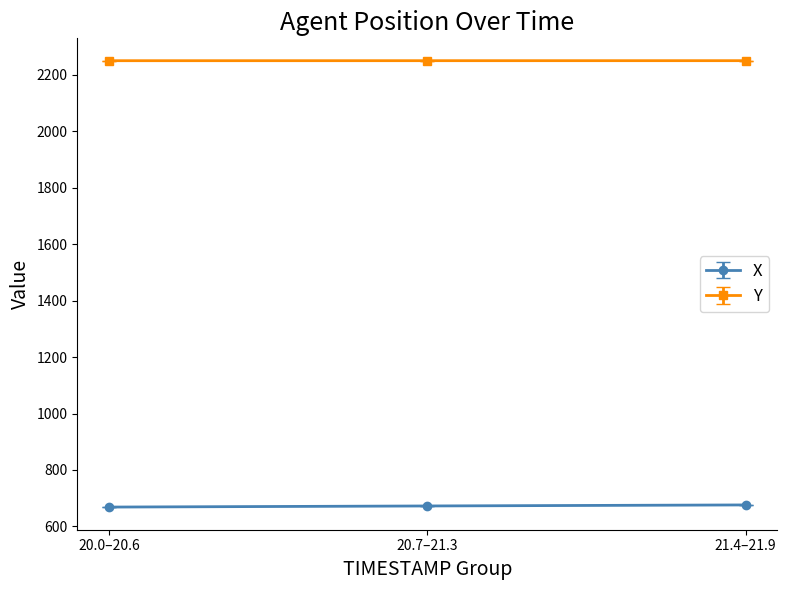

What is the label of the 3rd point from the left?

21.4–21.9